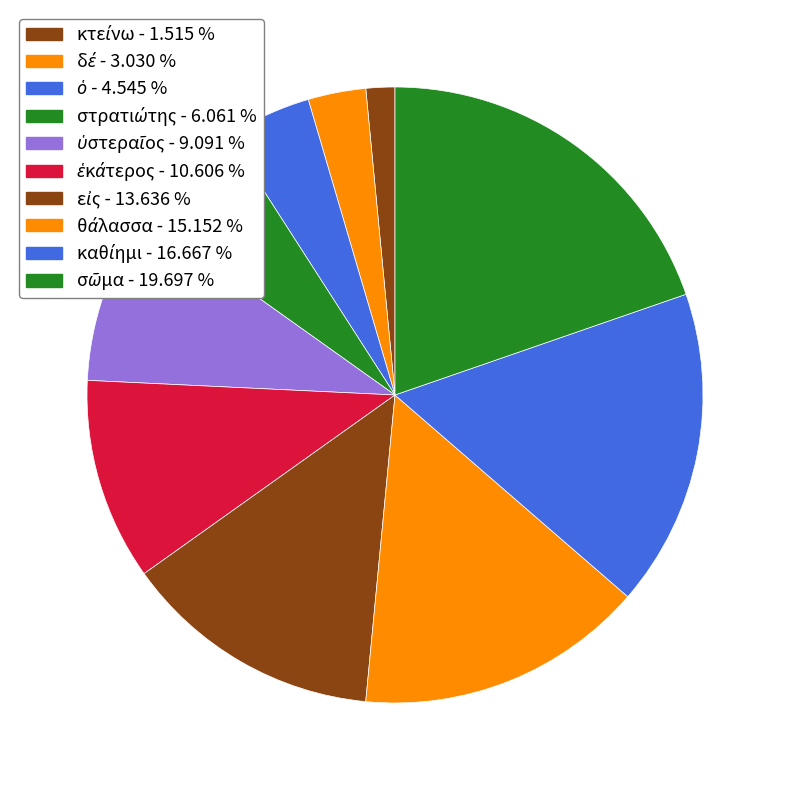

How many segments does this pie chart have?

10